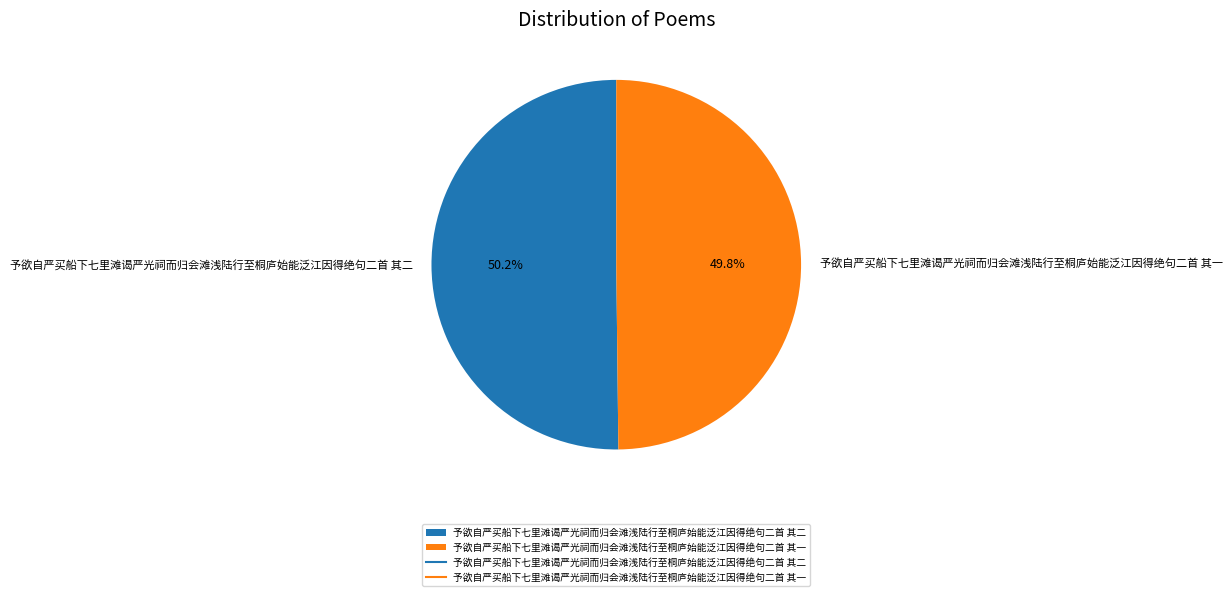

What is the ratio of the value at 予欲自严买船下七里滩谒严光祠而归会滩浅陆行至桐庐始能泛江因得绝句二首 其一 to the value at 予欲自严买船下七里滩谒严光祠而归会滩浅陆行至桐庐始能泛江因得绝句二首 其二?

1.0